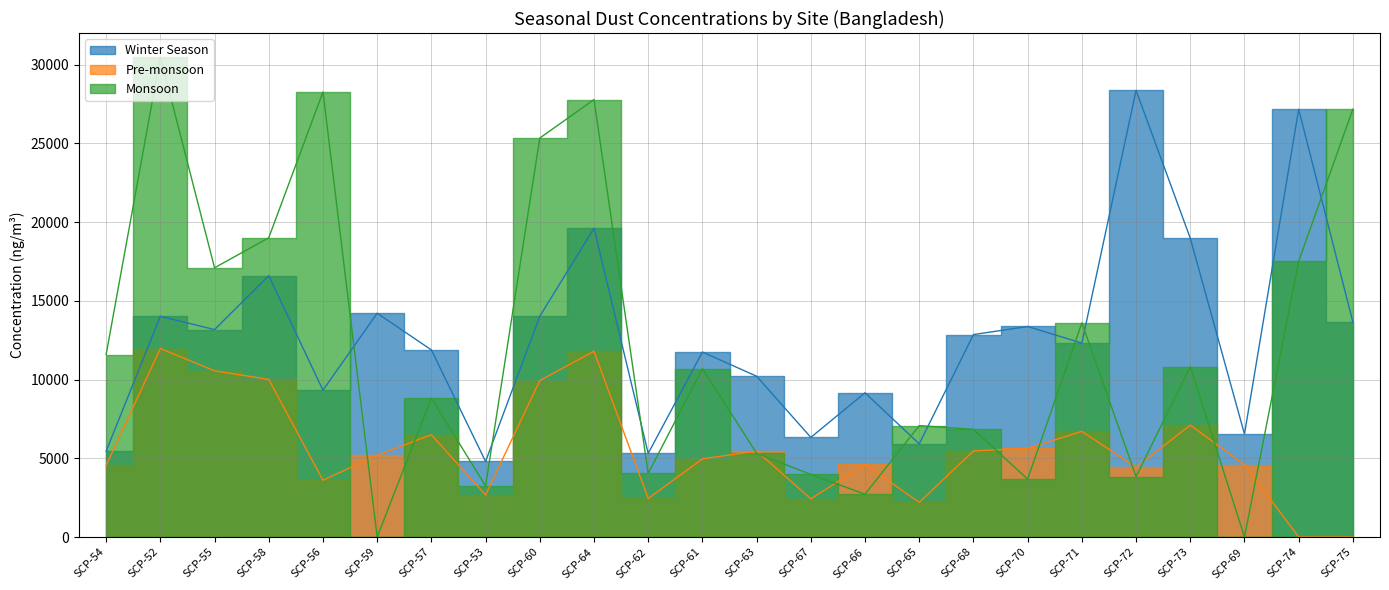

Which series changed the most between SCP-56 and SCP-57?

Monsoon